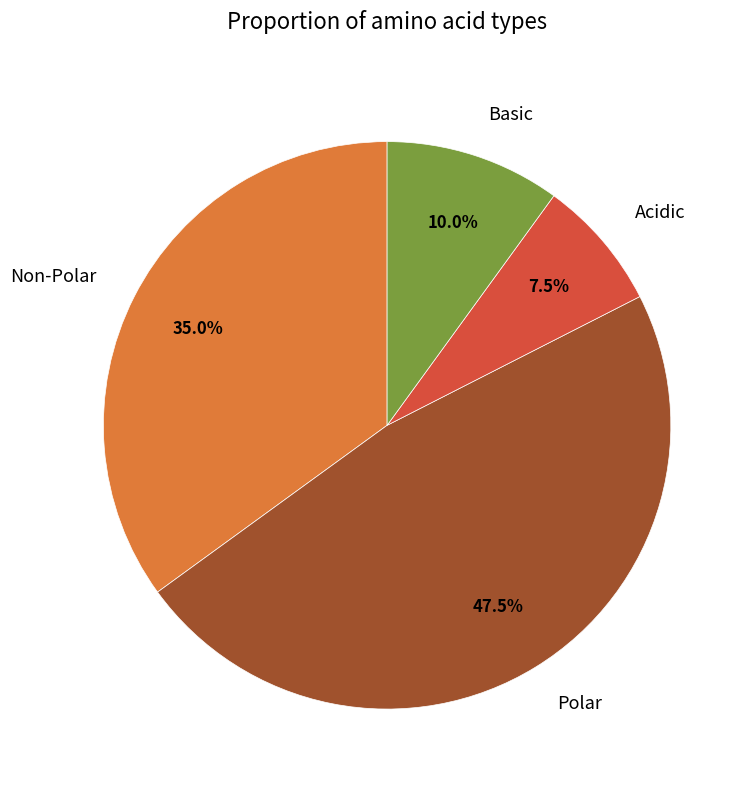

Which has a higher value, Acidic or Polar?

Polar